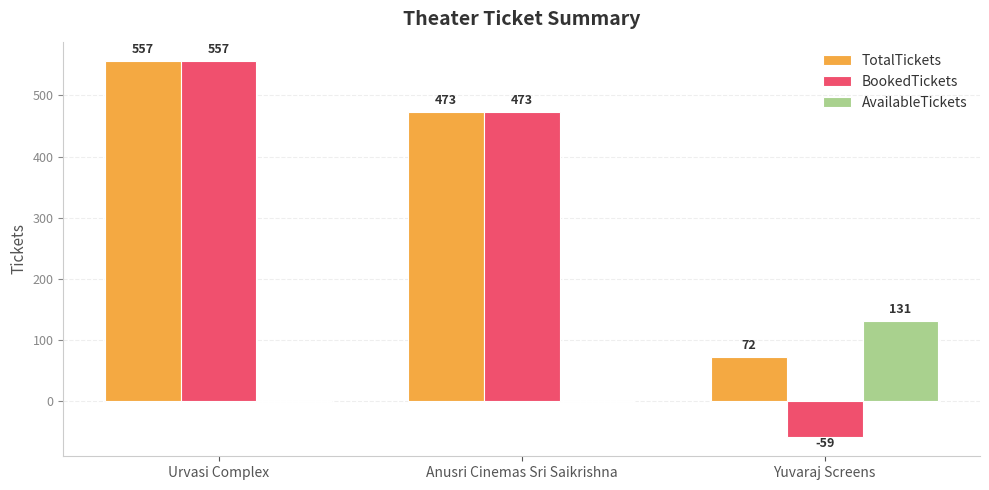

Reading left to right, transcribe all the data shown in this chart.

TotalTickets: Urvasi Complex=557	Anusri Cinemas Sri Saikrishna=473	Yuvaraj Screens=72
BookedTickets: Urvasi Complex=557	Anusri Cinemas Sri Saikrishna=473	Yuvaraj Screens=-59
AvailableTickets: Urvasi Complex=0	Anusri Cinemas Sri Saikrishna=0	Yuvaraj Screens=131